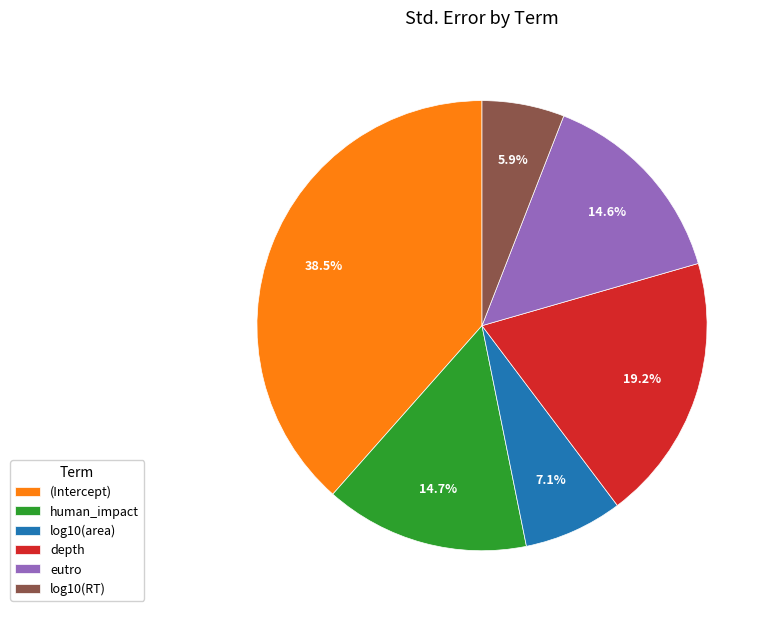

To the nearest percent, what is the difference between the largest and smallest slice percentages?

33%